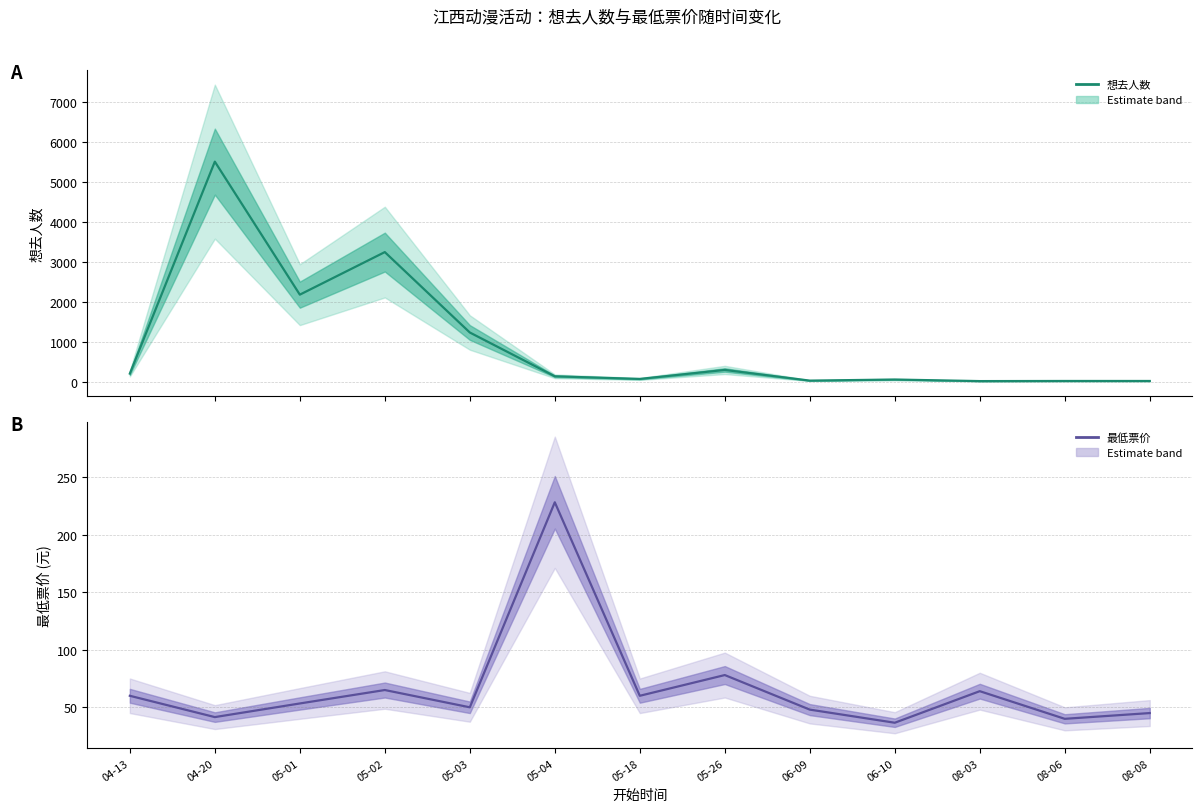

What is the value of the 想去人数 point at the 10th from the left?

53.0